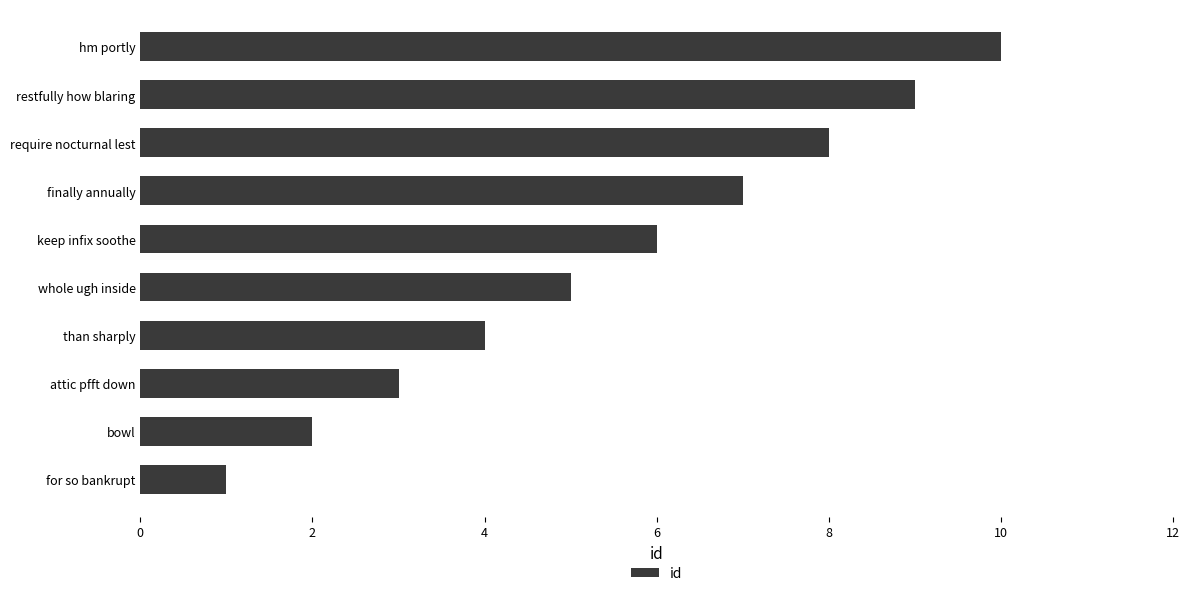

What is the maximum value shown in the chart?

10